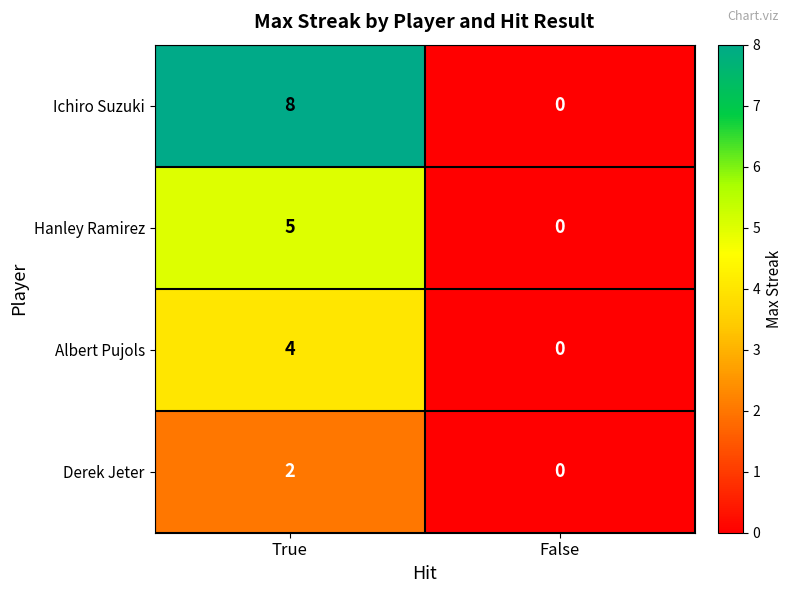

What is the greatest value displayed?

8